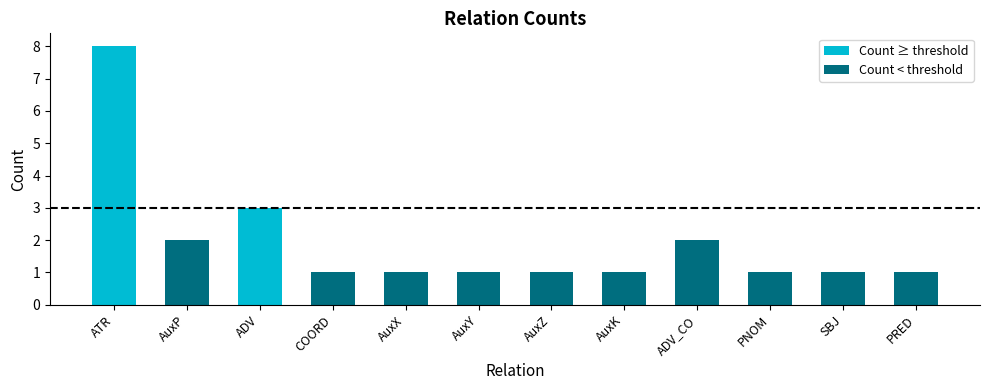

Rank the series by their maximum value, from lowest to highest.

Count < threshold, Count ≥ threshold